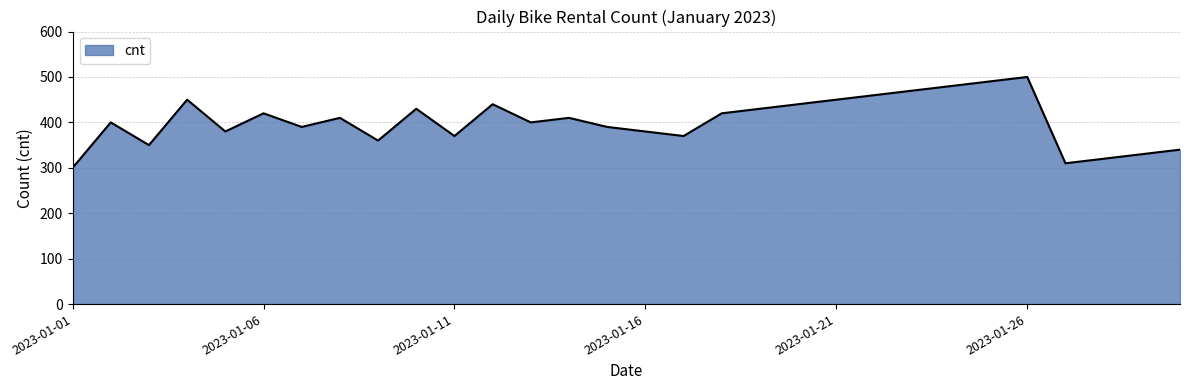

What is the maximum value shown in the chart?

500